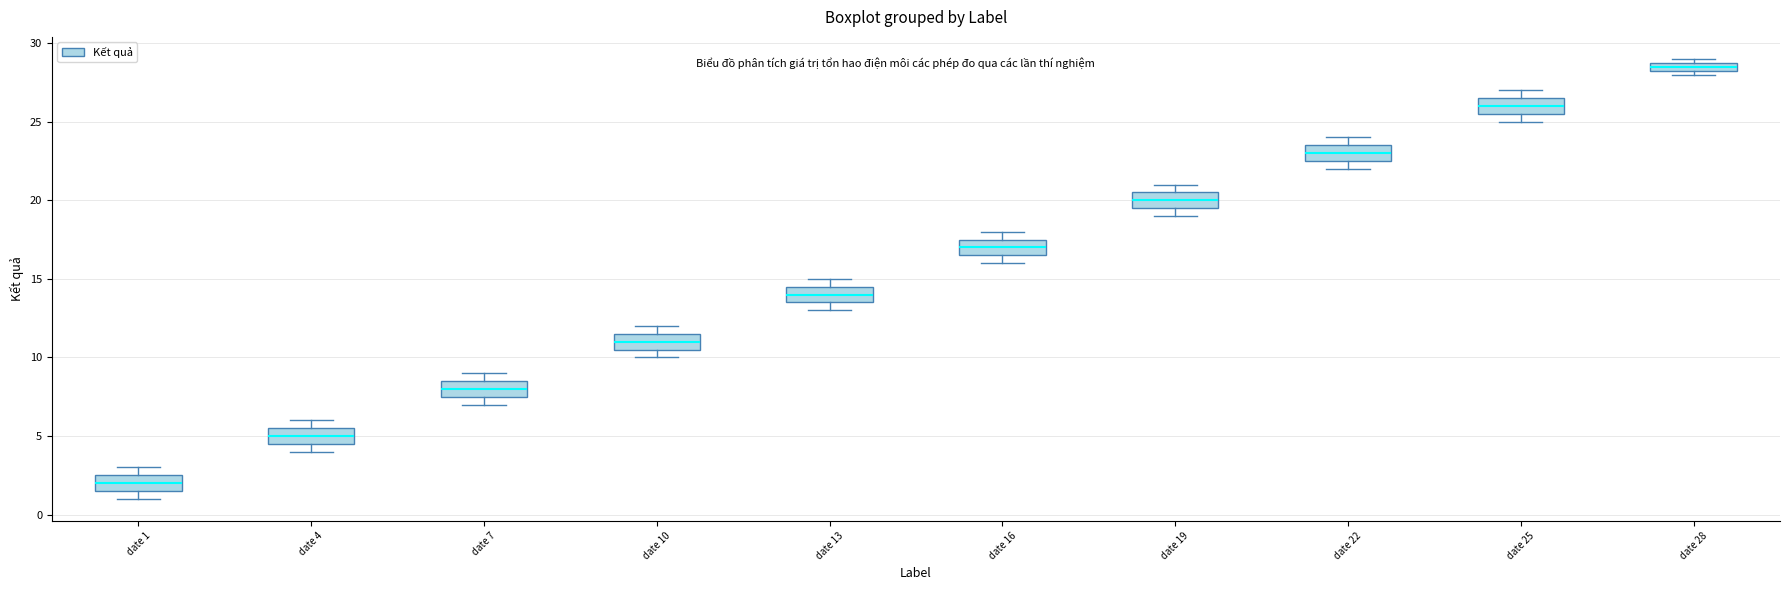

Where does the median line of the box for date 7 sit on the y-axis? The values are not printed on the chart, so give them approximately, as read against the axis.

8.0